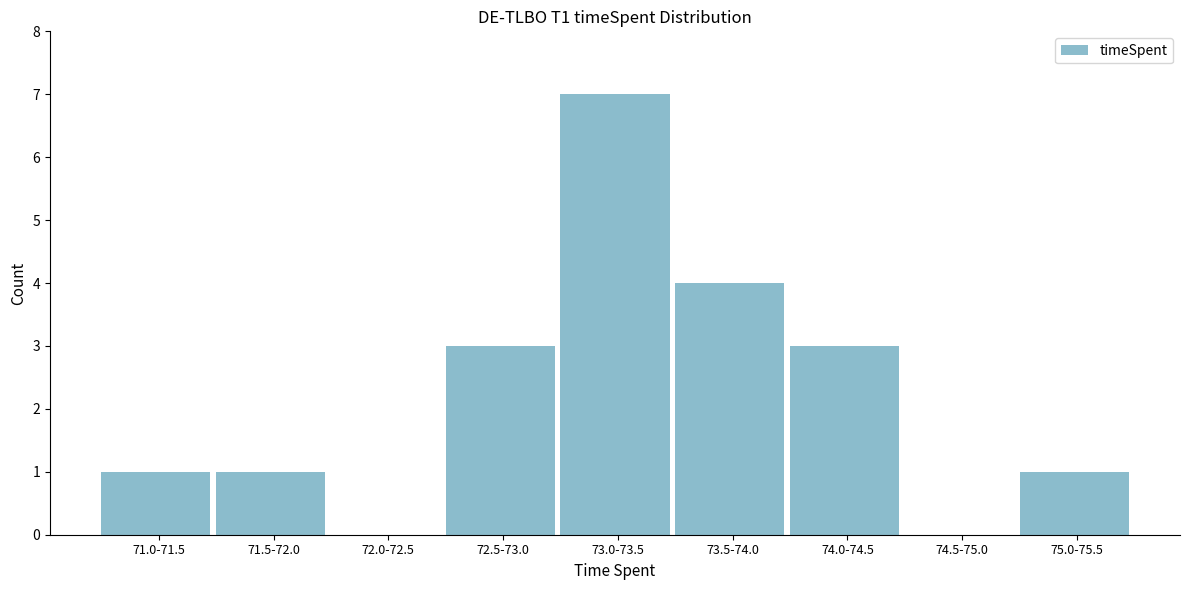

Reading left to right, extract all data points from this chart.

71.0-71.5=1	71.5-72.0=1	72.0-72.5=0	72.5-73.0=3	73.0-73.5=7	73.5-74.0=4	74.0-74.5=3	74.5-75.0=0	75.0-75.5=1